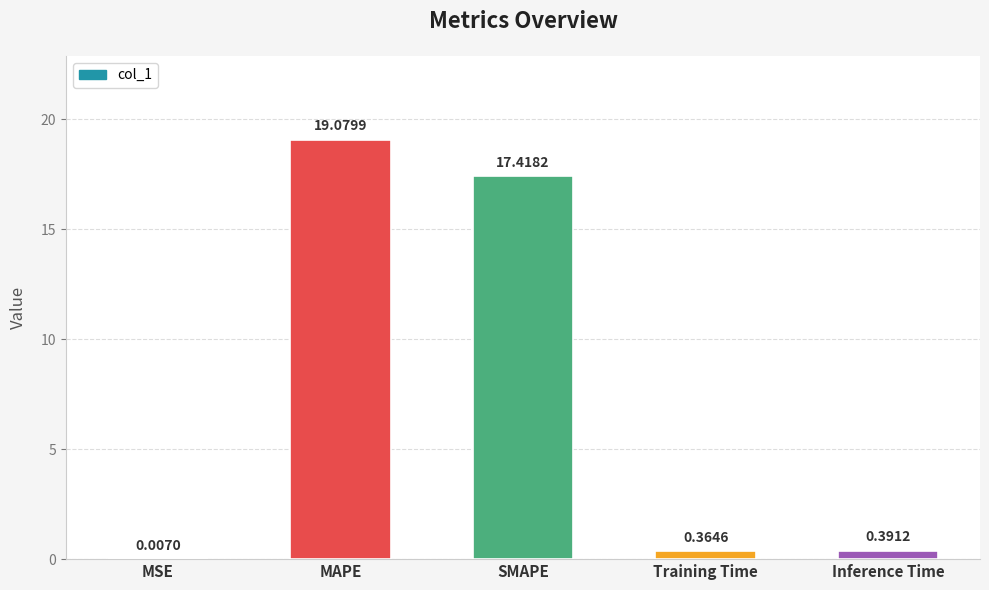

Between MSE and Inference Time, which is larger?

Inference Time